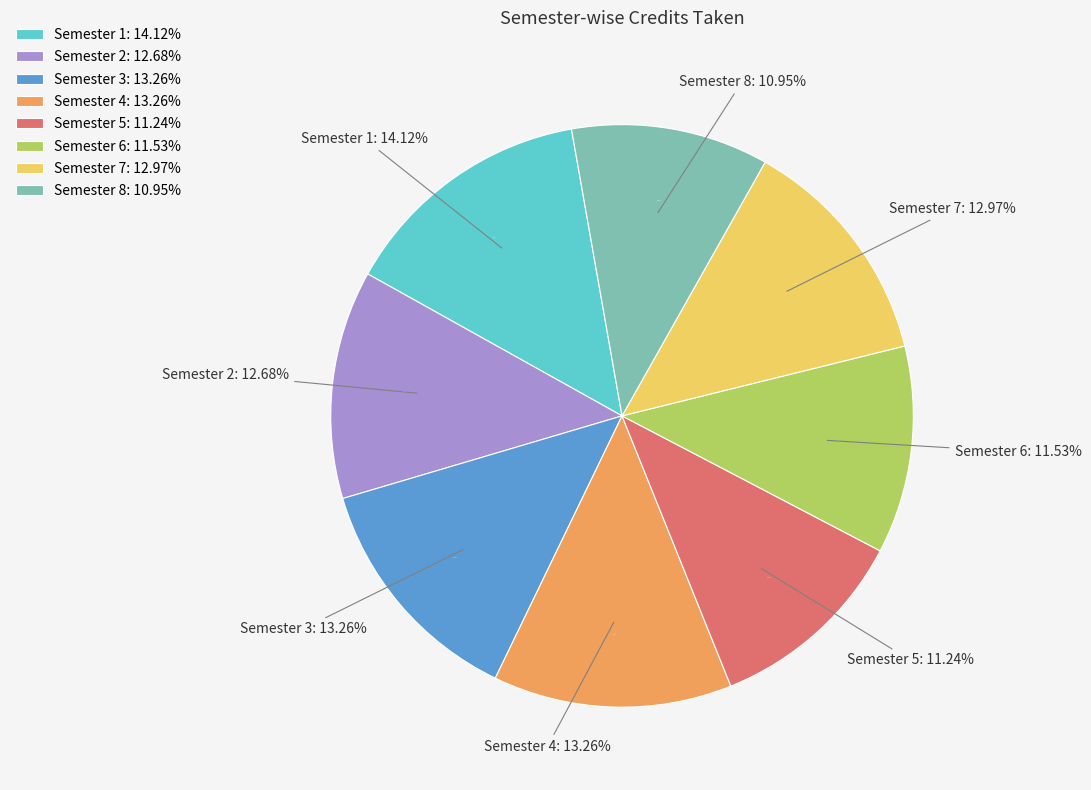

Is Semester 1 the majority of the pie?

No